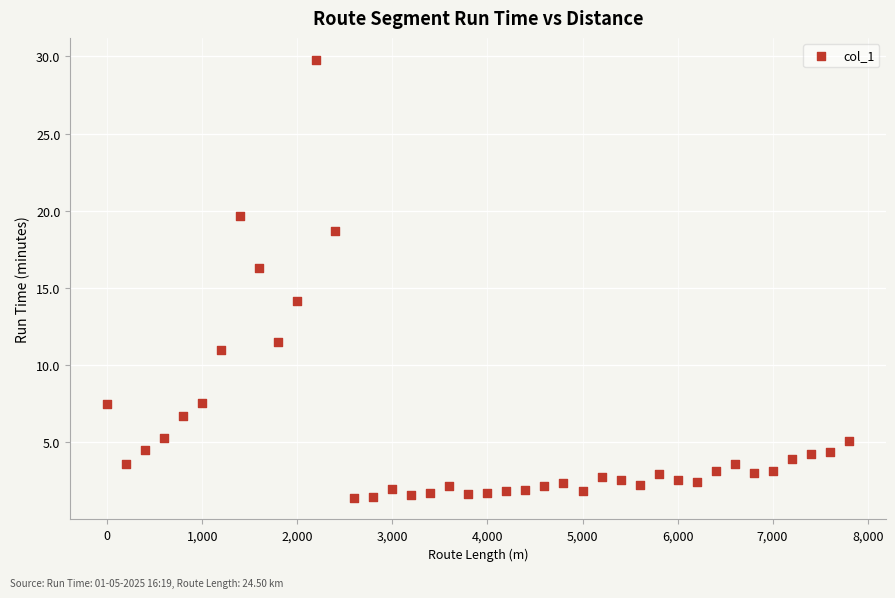

What Y value in the scatter plot is closest to 15?

14.1